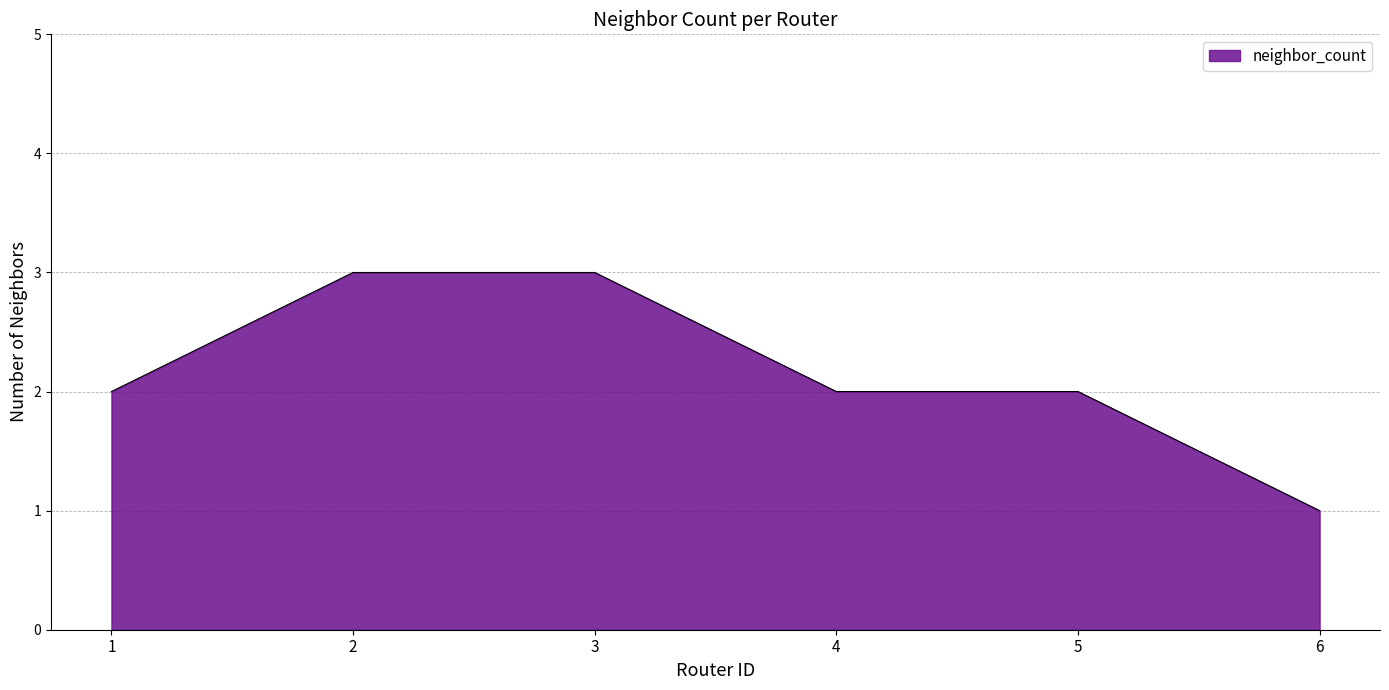

What is the greatest value displayed?

3